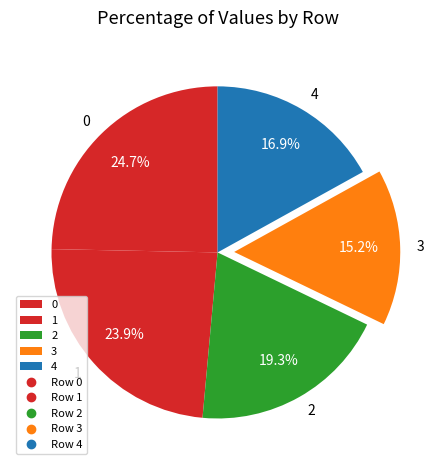

True or false: 3 accounts for 27% of the total.

False